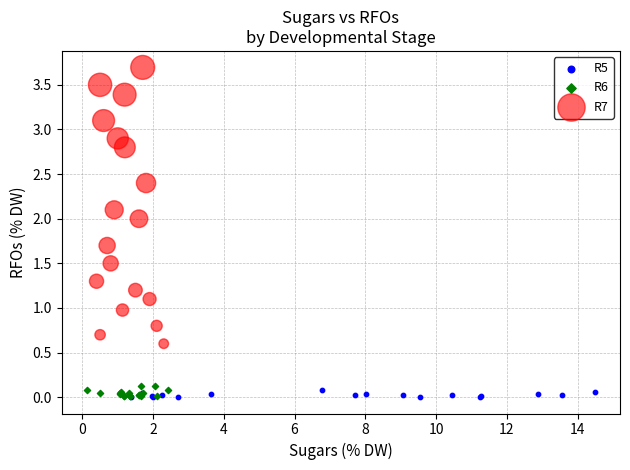

Which series contains the highest Y value?

R7